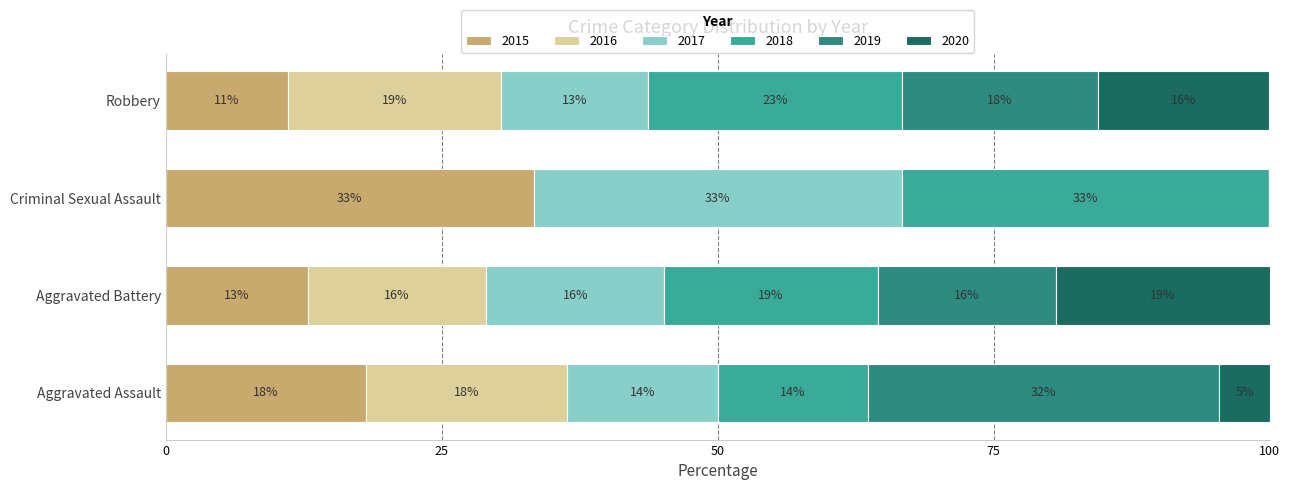

What are all the series names shown in the legend?

2015, 2016, 2017, 2018, 2019, 2020